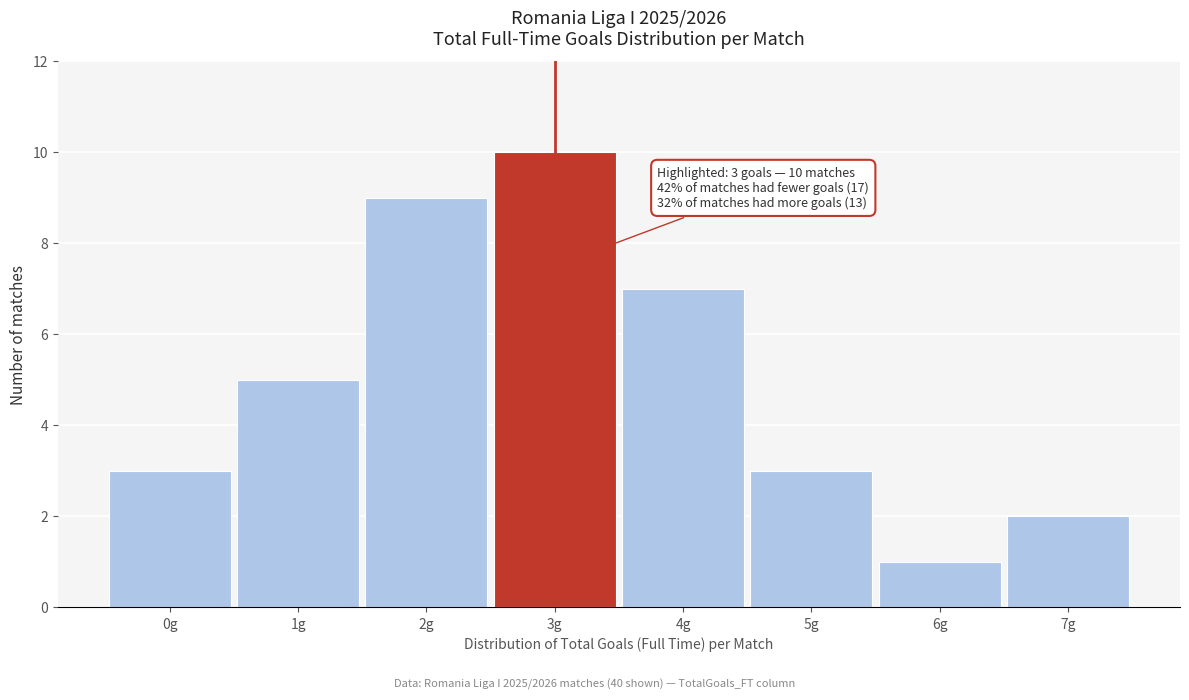

Reading left to right, extract all data points from this chart.

0g=3	1g=5	2g=9	3g=10	4g=7	5g=3	6g=1	7g=2